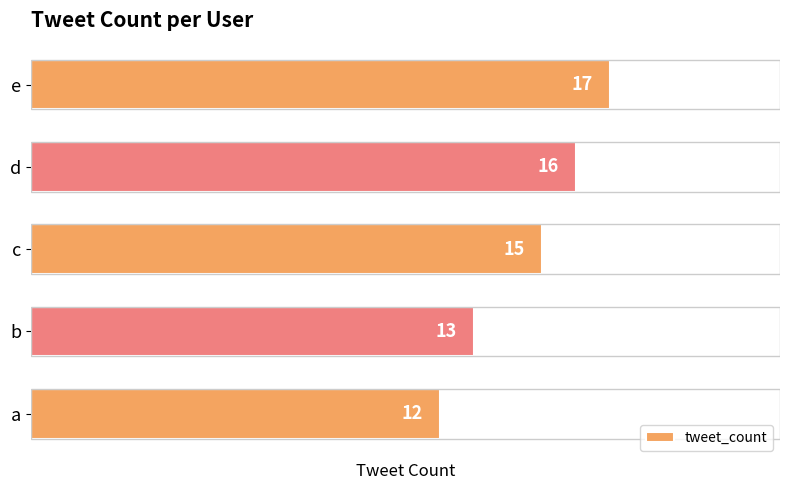

Is it true that the value at d is 22?

False